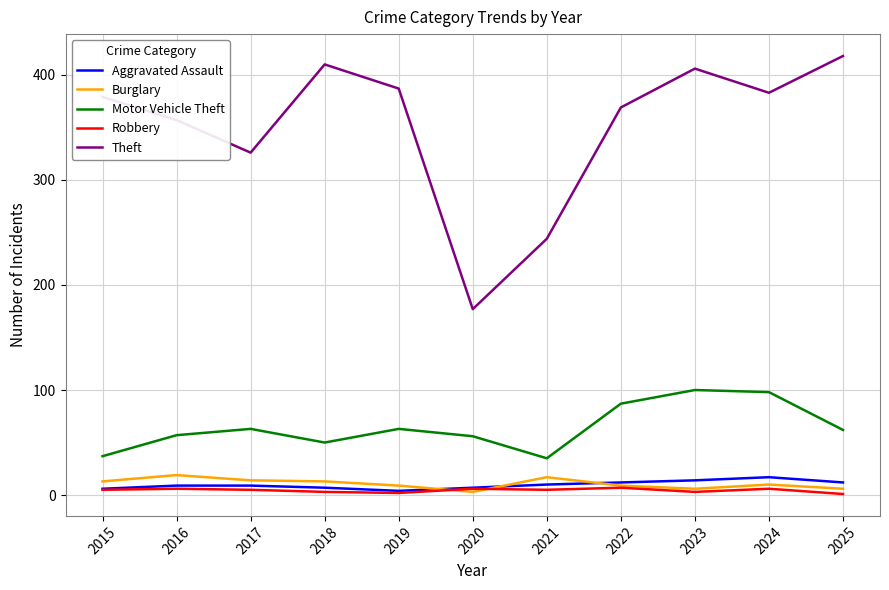

What is the minimum value for Theft?

177